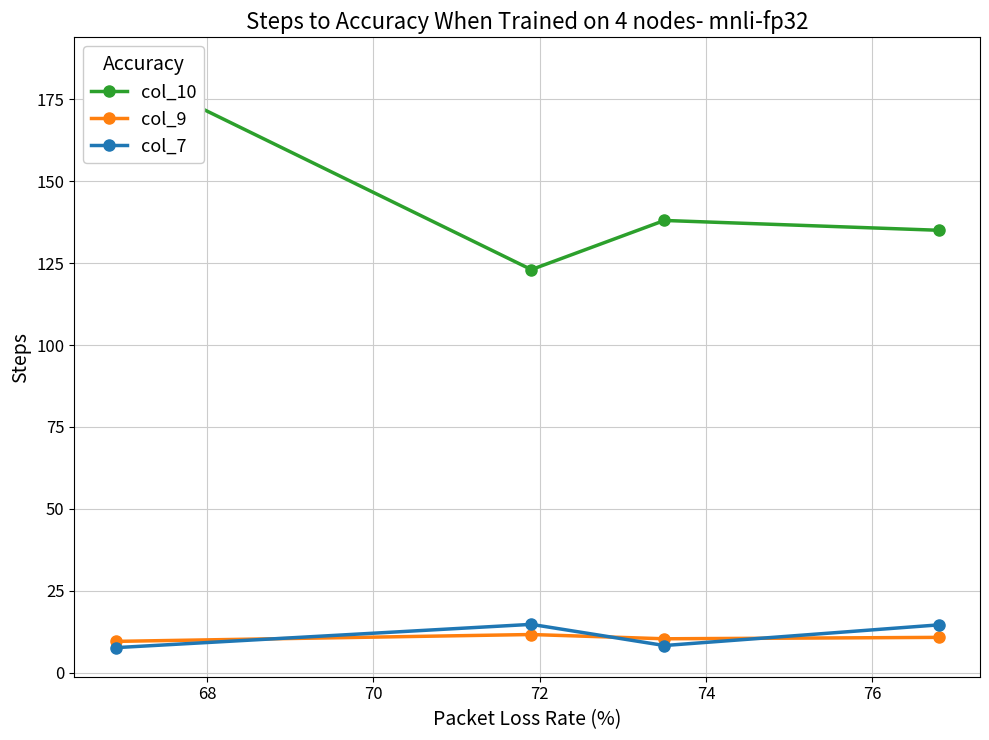

Rank the series by their maximum value, from lowest to highest.

col_9, col_7, col_10